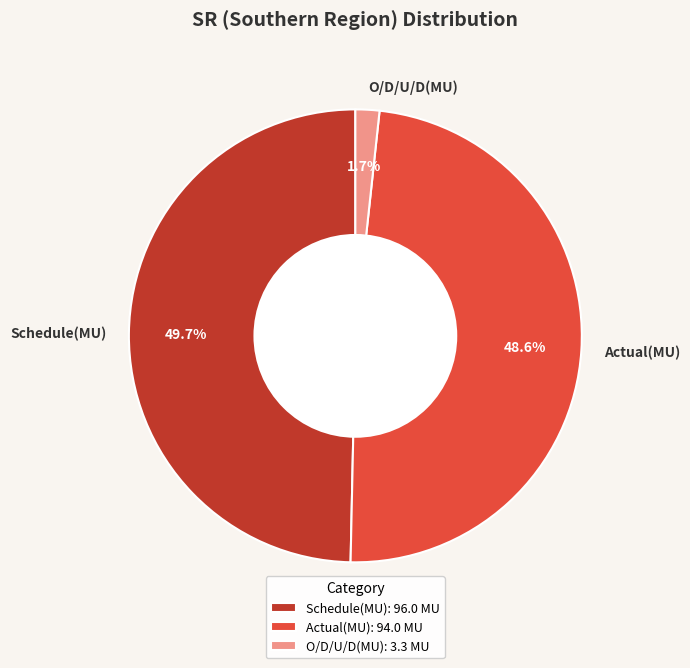

How many slices are in this pie chart?

3